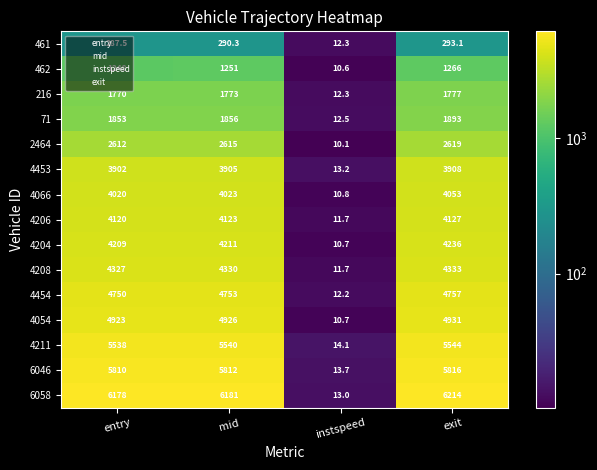

Which category has the highest value across all series?

exit